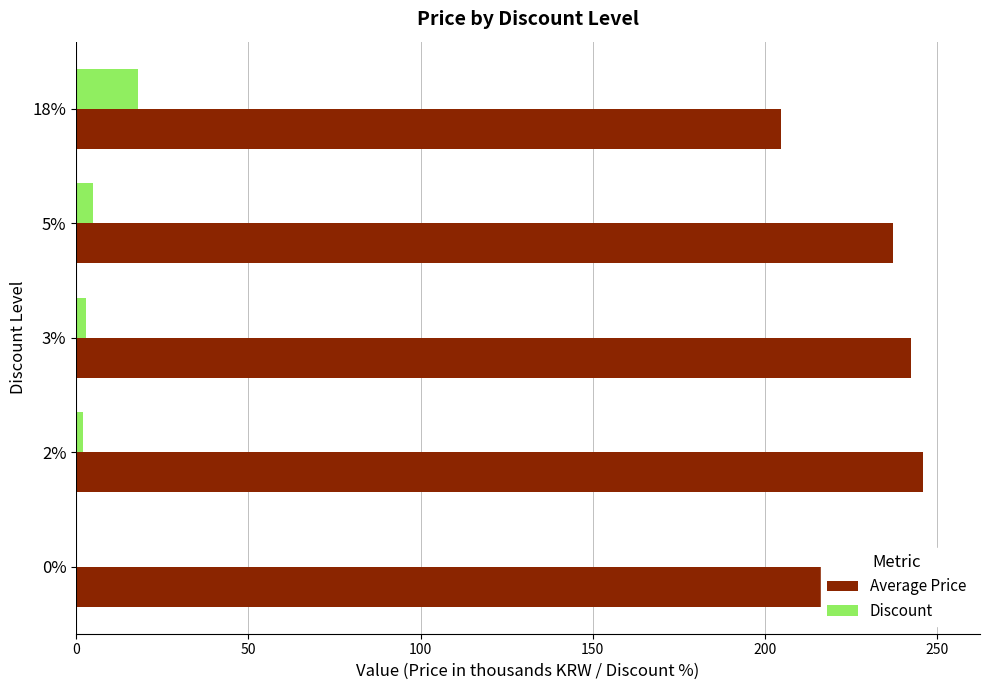

What is the value of the Average Price bar at the 4th from the left?

237.2